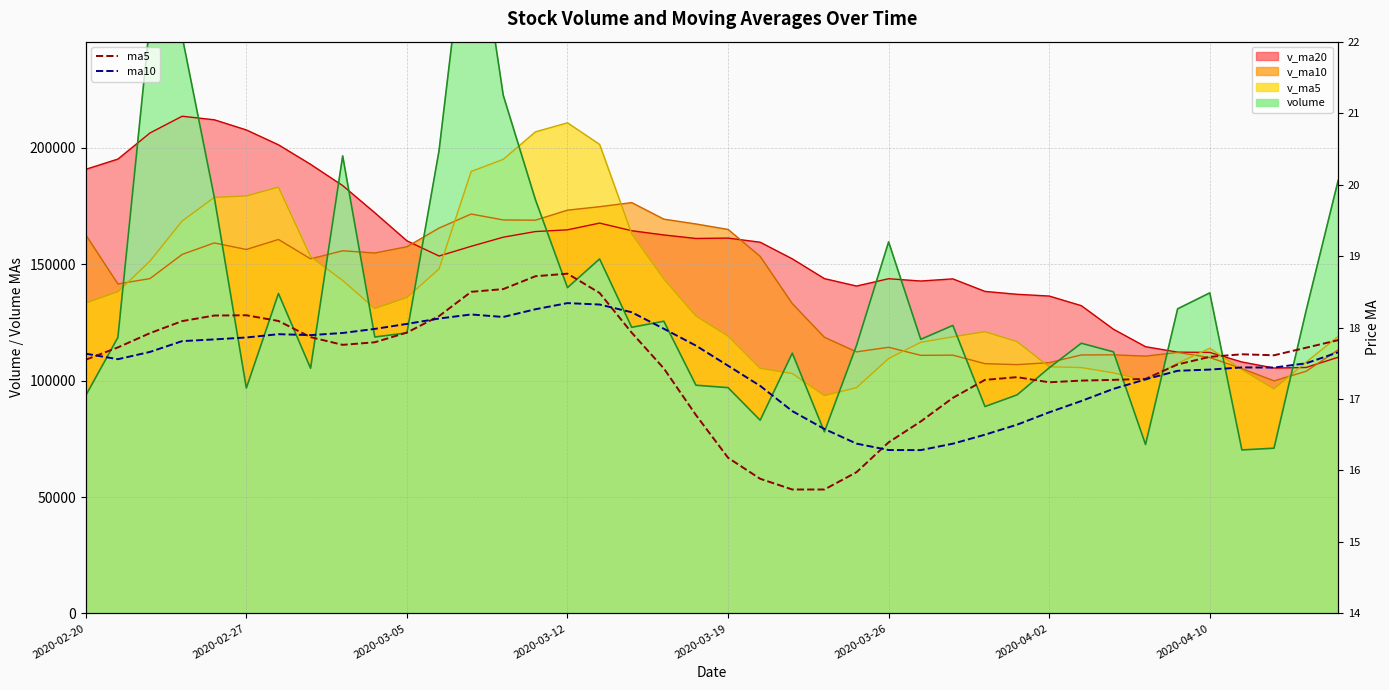

At which label does ma10 reach its minimum?

26